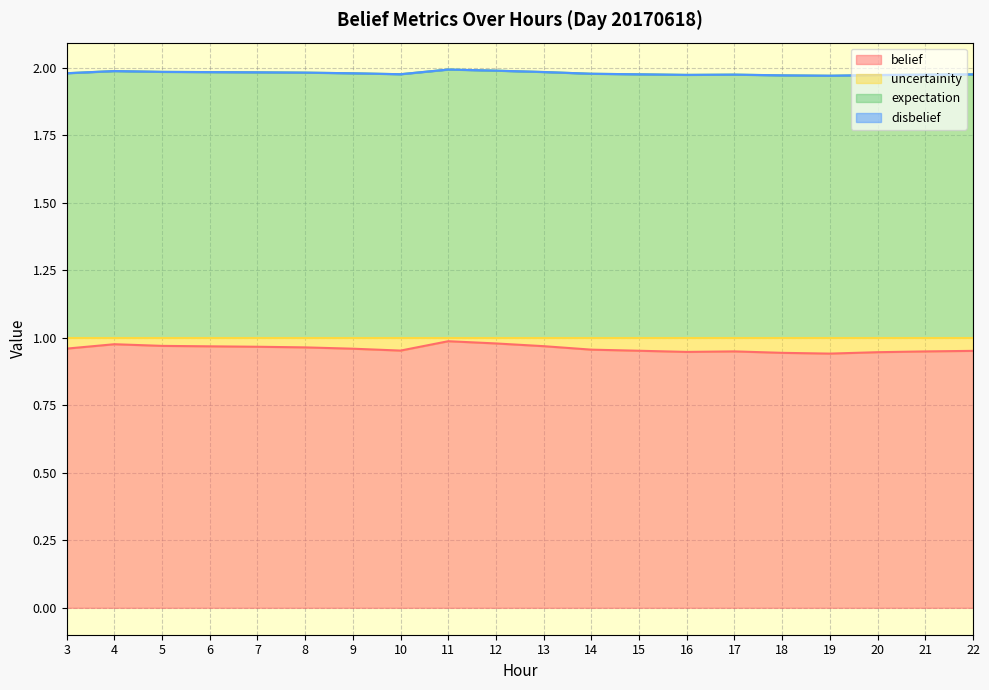

Is the value of expectation at 6 greater than the value of uncertainity at 19?

Yes